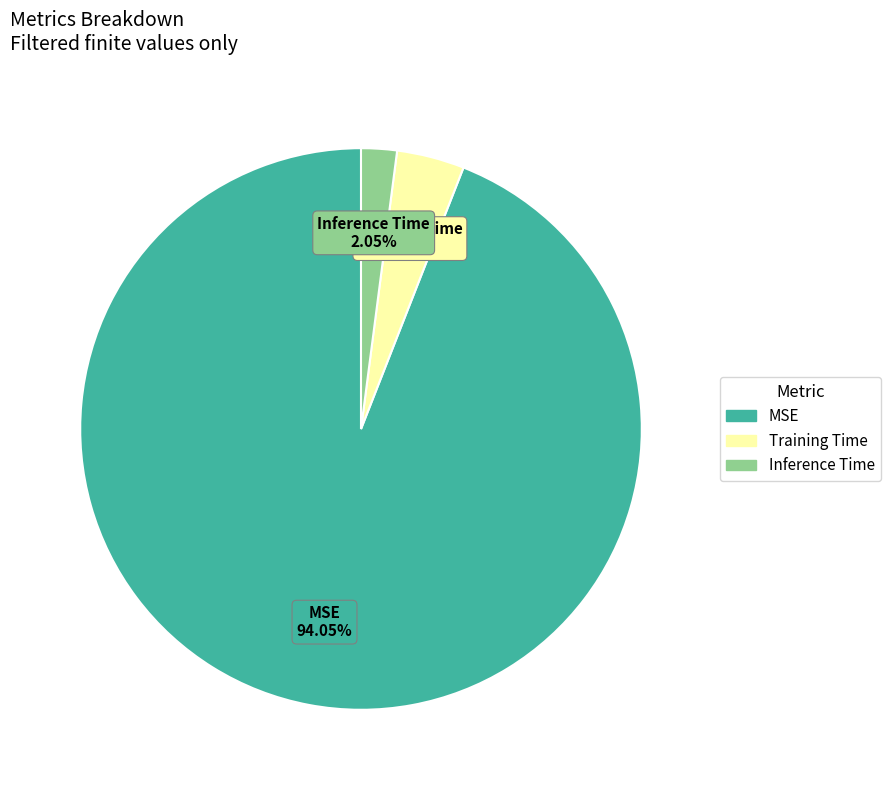

To the nearest percent, what is the average slice percentage?

33%